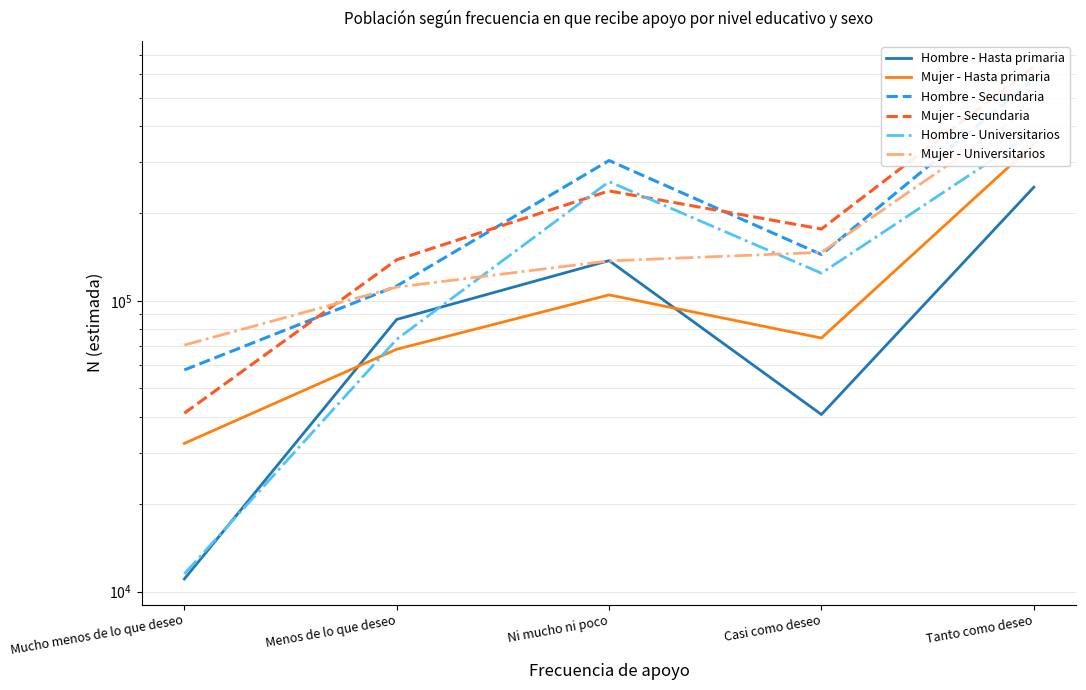

What position from the left is Tanto como deseo?

5